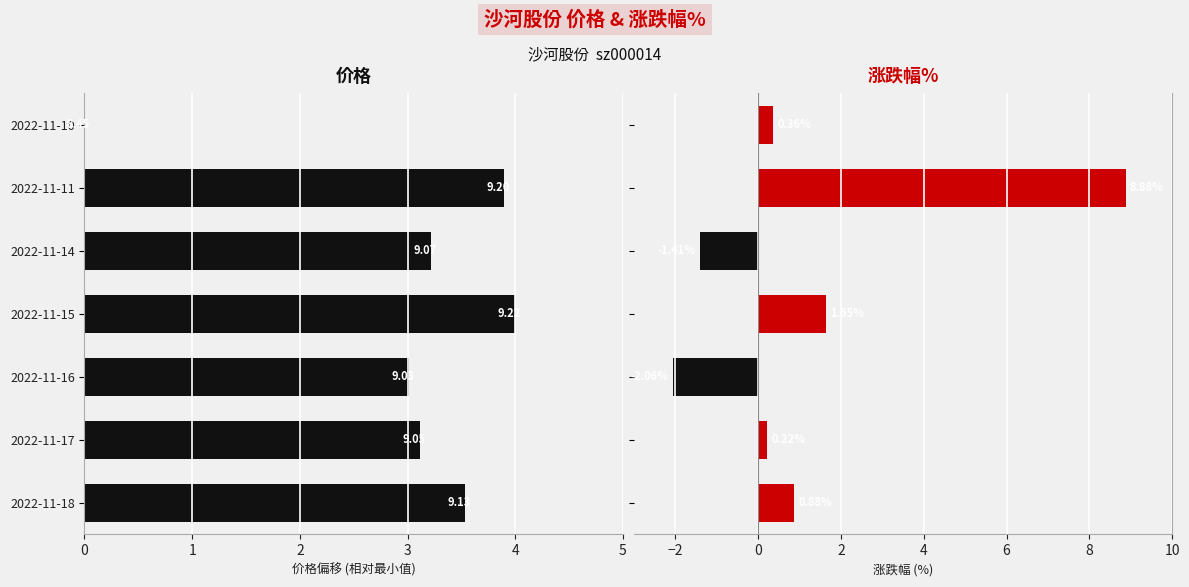

What is the value of the 涨跌幅% bar at the 5th from the left?

-1.4